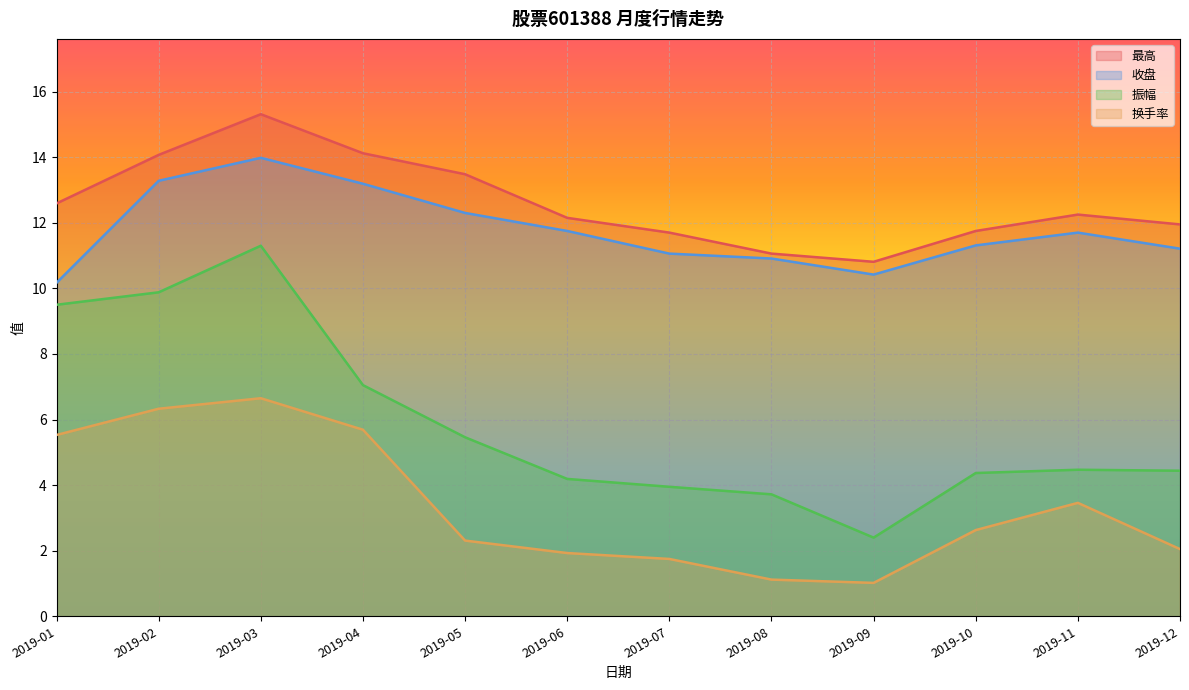

Is the value of 振幅 at 2019-06 greater than the value of 收盘 at 2019-04?

No